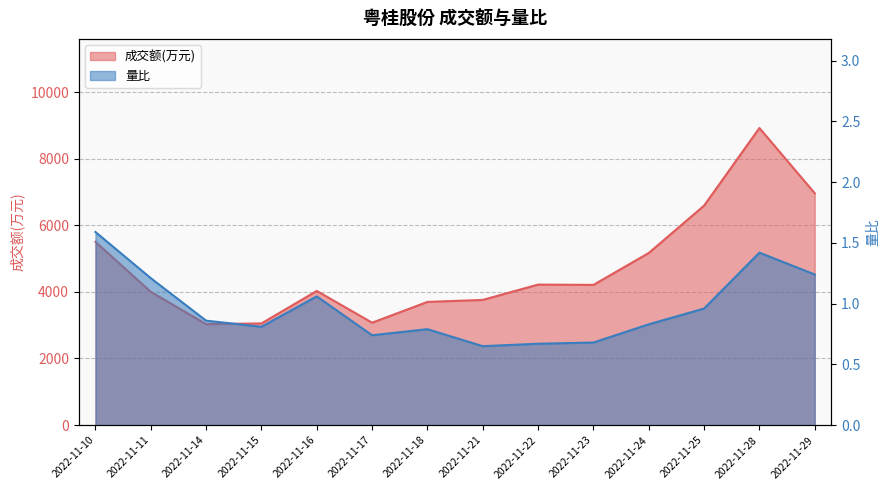

In 成交额(万元), how many points are higher than both neighbors (excluding endpoints)?

3